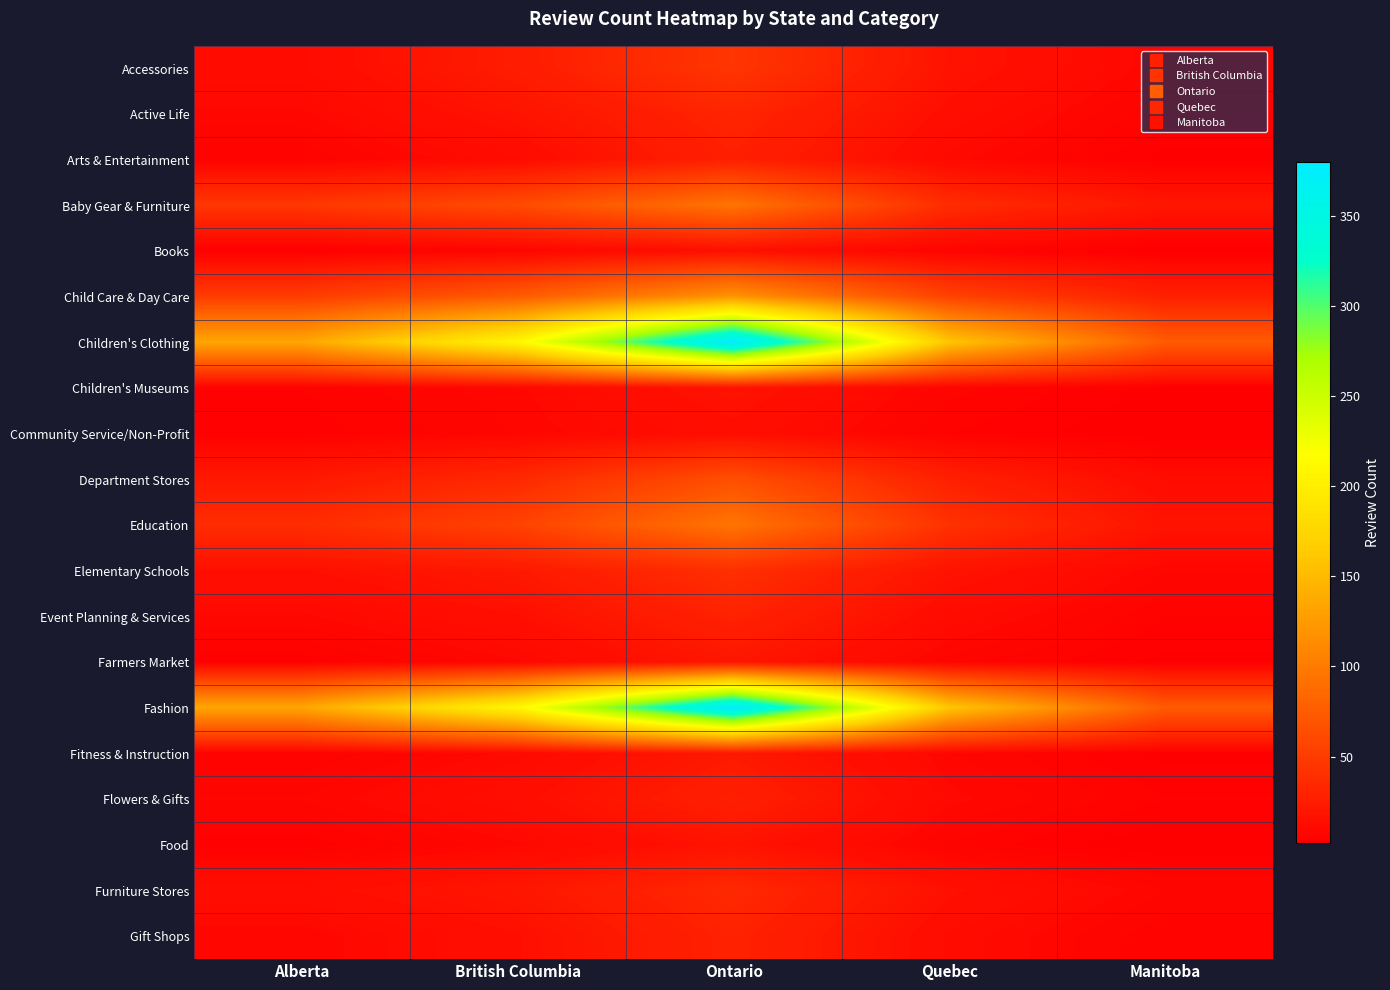

What is the maximum value shown in the chart?

380